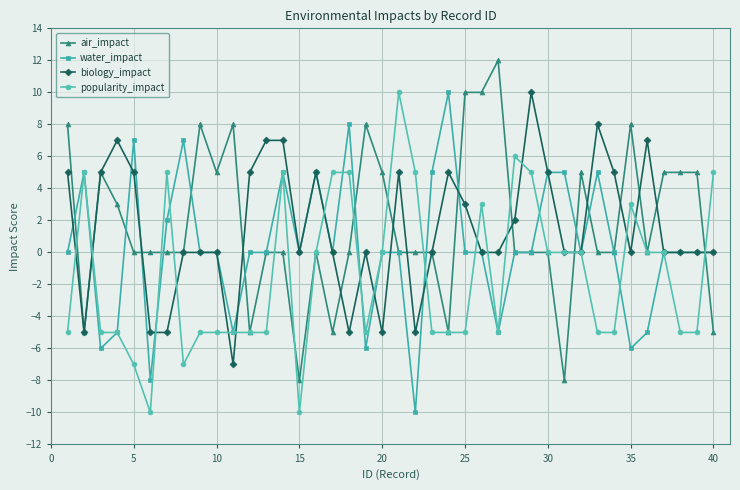

Reading right to left, extract all data points from this chart.

air_impact: -5	5	5	5	0	8	0	0	5	-8	0	0	0	12	10	10	-5	0	0	0	5	8	0	-5	0	-8	0	0	-5	8	5	8	0	0	0	0	3	5	-5	8
water_impact: 0	0	0	0	-5	-6	0	5	0	5	5	0	0	-5	0	0	10	5	-10	0	0	-6	8	0	5	0	5	0	0	-5	0	0	7	2	-8	7	-5	-6	5	0
biology_impact: 0	0	0	0	7	0	5	8	0	0	5	10	2	0	0	3	5	0	-5	5	-5	0	-5	0	5	0	7	7	5	-7	0	0	0	-5	-5	5	7	5	-5	5
popularity_impact: 5	-5	-5	0	0	3	-5	-5	0	0	0	5	6	-5	3	-5	-5	-5	5	10	0	-5	5	5	0	-10	5	-5	-5	-5	-5	-5	-7	5	-10	-7	-5	-5	5	-5